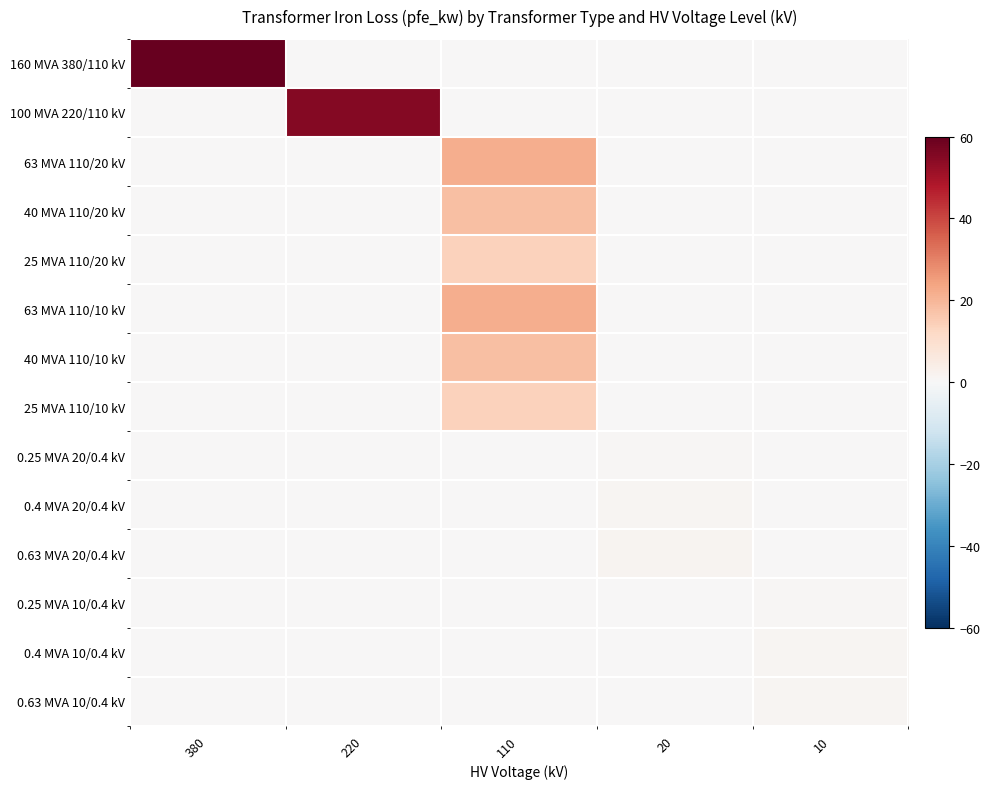

Which series has the widest spread of values?

160 MVA 380/110 kV